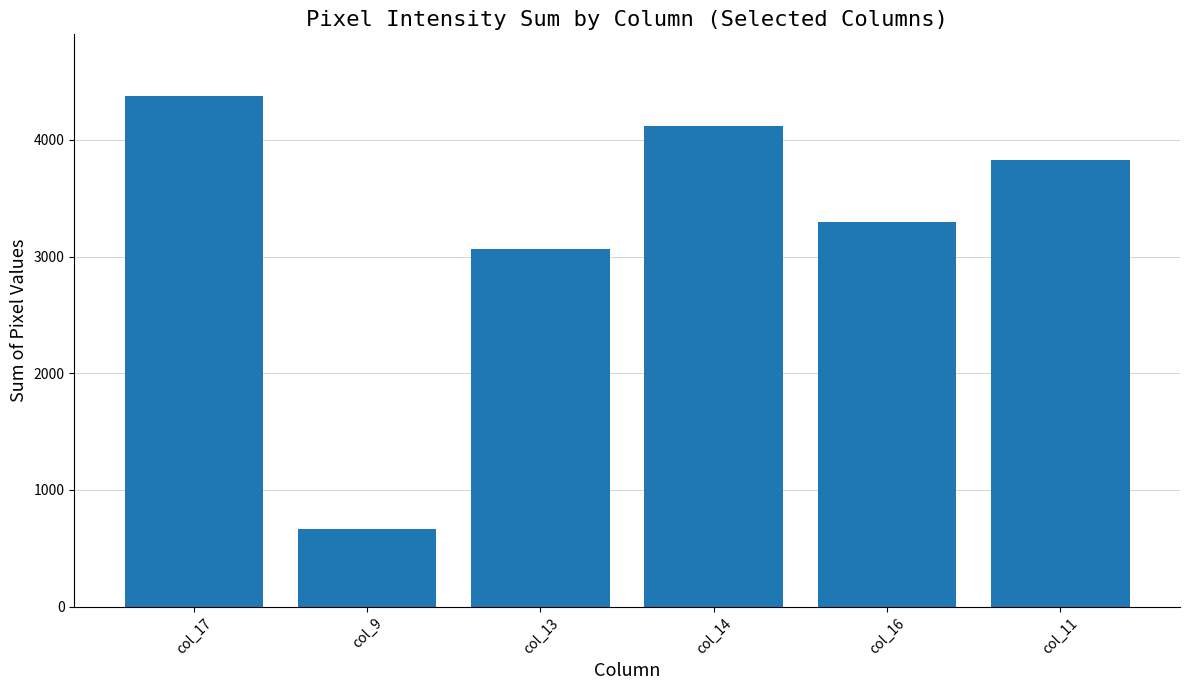

Reading left to right, what are all the values shown in this chart?

col_17=4380	col_9=662	col_13=3064	col_14=4120	col_16=3293	col_11=3832